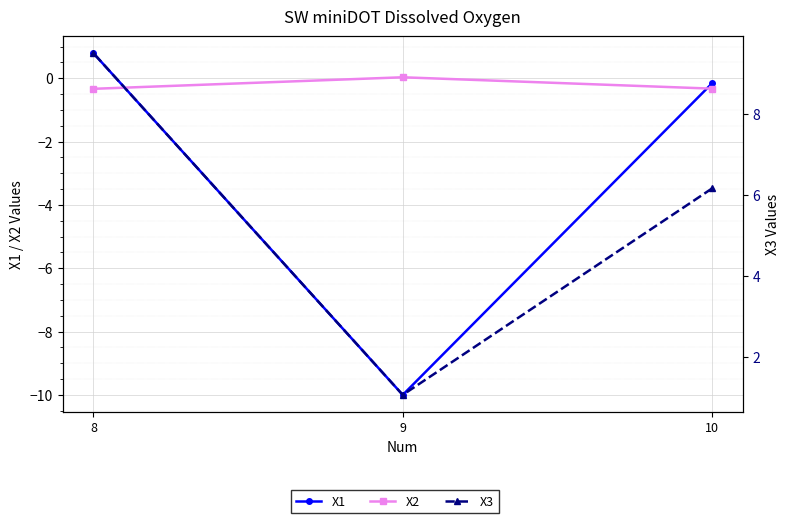

How many values in X2 are above zero?

1